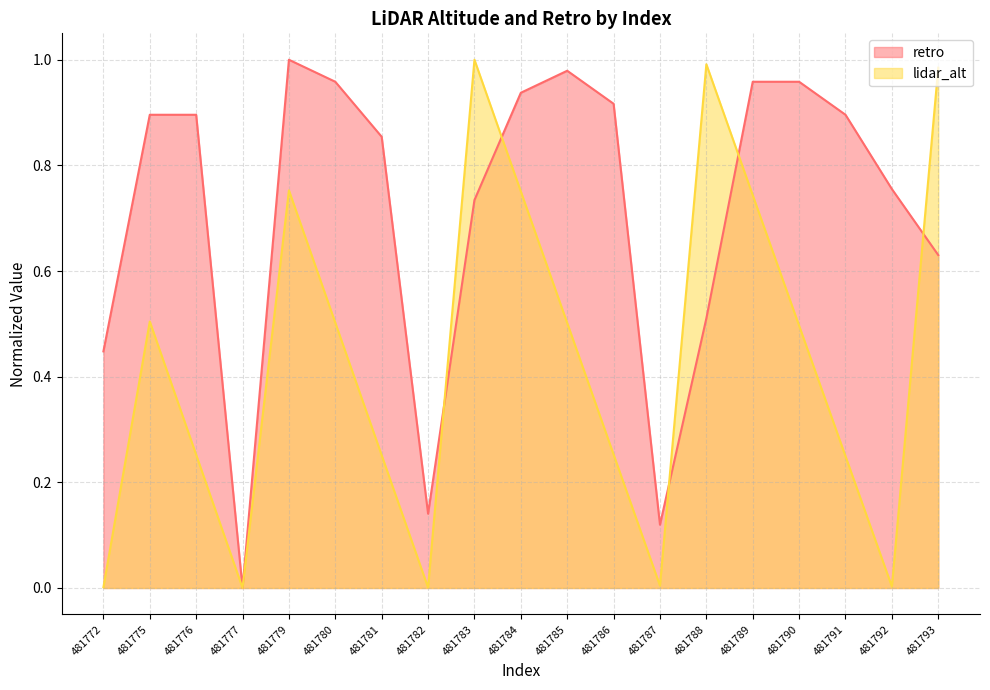

Reading left to right, list all the values displayed in this chart.

retro: 481772=0.4	481775=0.9	481776=0.9	481777=0.0	481779=1.0	481780=1.0	481781=0.9	481782=0.1	481783=0.7	481784=0.9	481785=1.0	481786=0.9	481787=0.1	481788=0.5	481789=1.0	481790=1.0	481791=0.9	481792=0.8	481793=0.6
lidar_alt: 481772=0.0	481775=0.5	481776=0.3	481777=0.0	481779=0.8	481780=0.5	481781=0.3	481782=0.0	481783=1.0	481784=0.8	481785=0.5	481786=0.3	481787=0.0	481788=1.0	481789=0.7	481790=0.5	481791=0.2	481792=0.0	481793=1.0